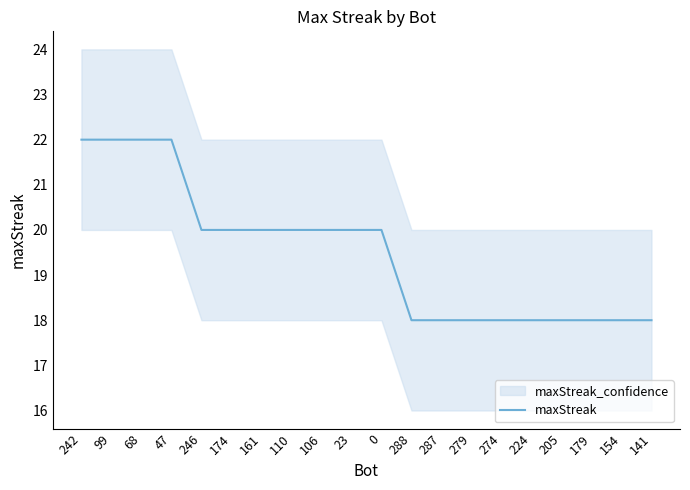

List the labels in order of value, smallest first.

288, 287, 279, 274, 224, 205, 179, 154, 141, 246, 174, 161, 110, 106, 23, 0, 242, 99, 68, 47